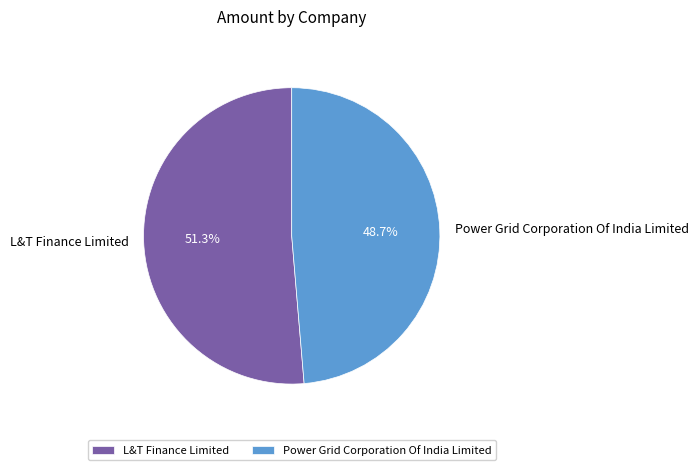

Which category has the smallest portion of the pie?

Power Grid Corporation Of India Limited